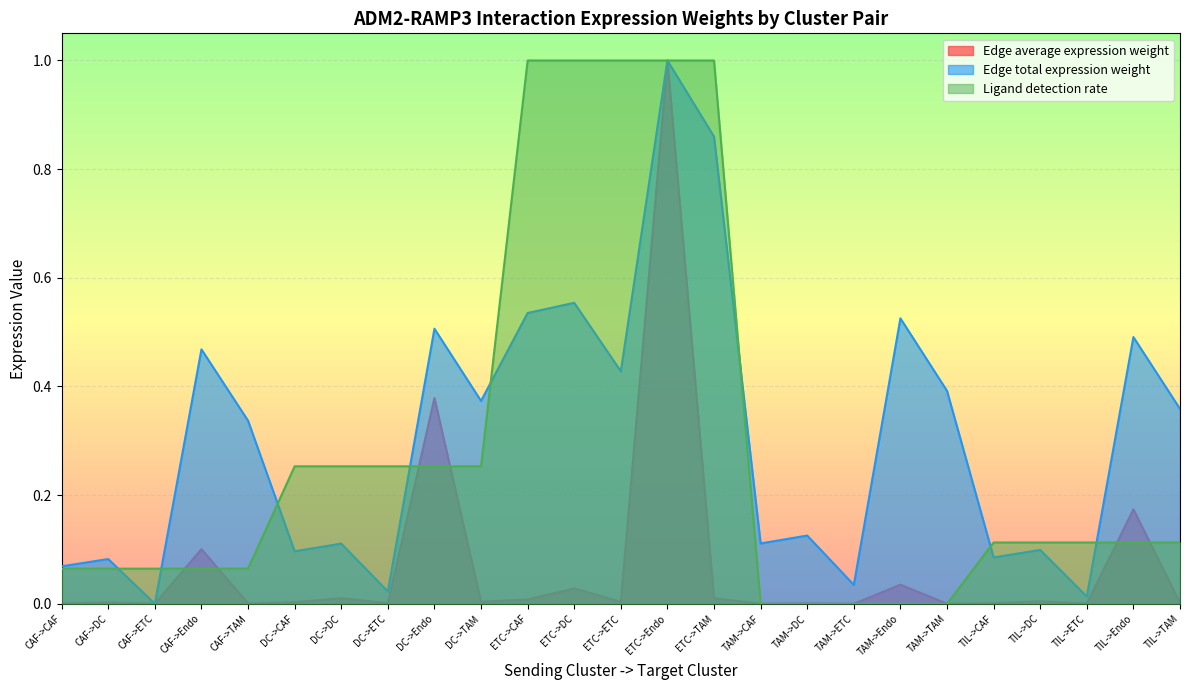

What is the value of the Edge average expression weight point at the 9th from the left?

0.4